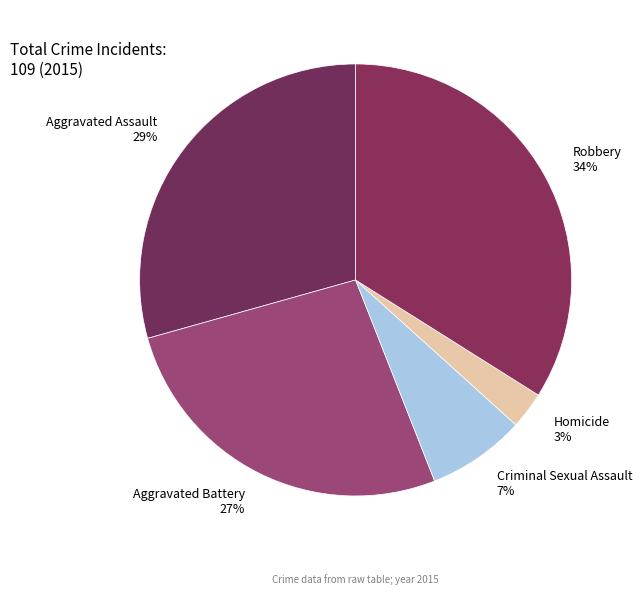

True or false: Aggravated Battery accounts for 36% of the total.

False